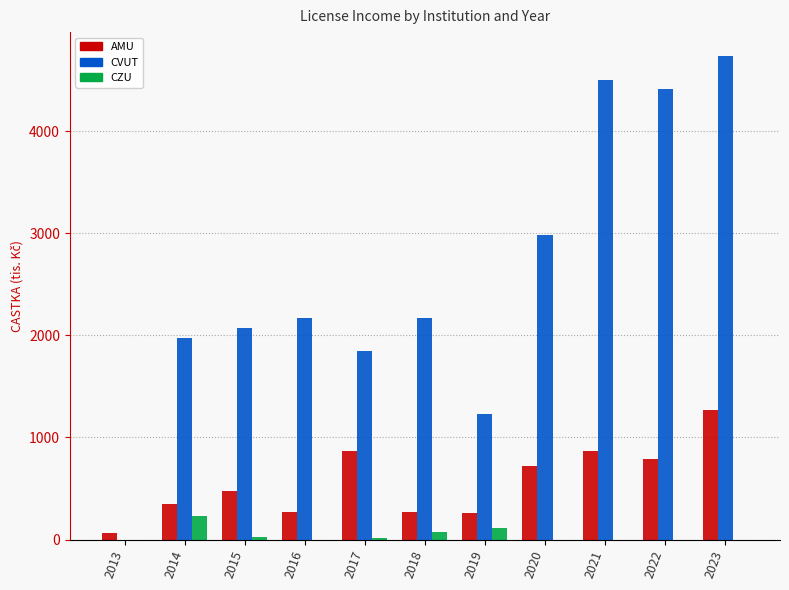

What is the greatest value displayed?

4733